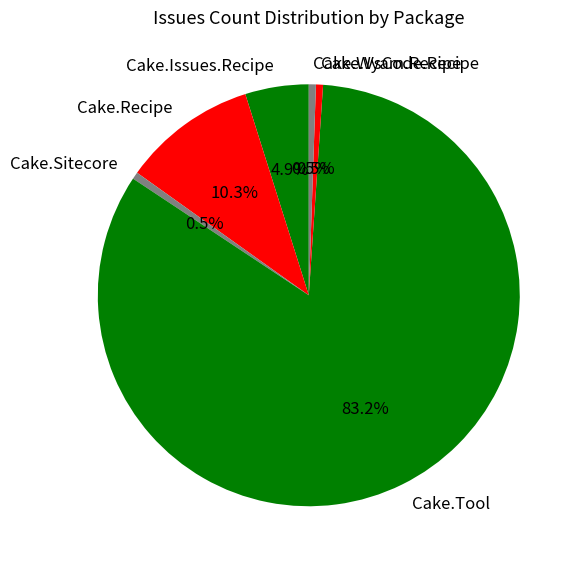

Which slice is the largest?

Cake.Tool